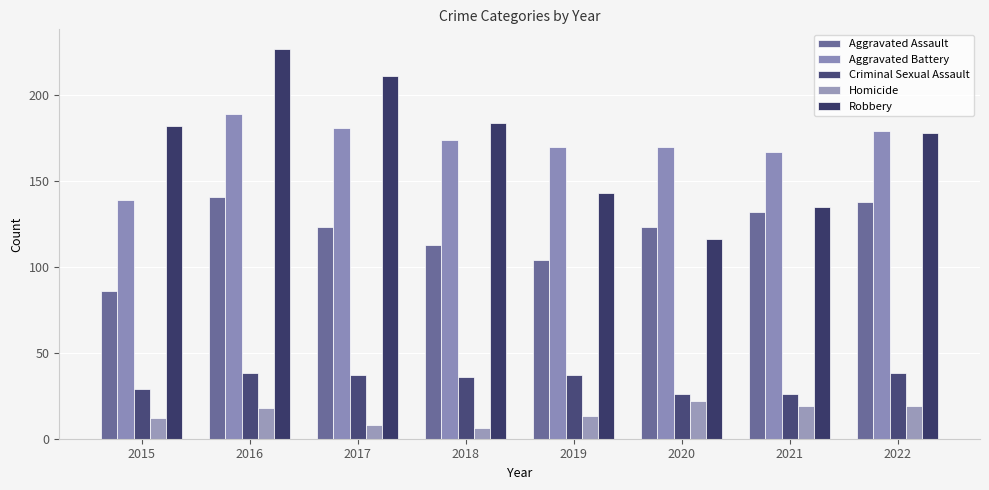

Reading left to right, transcribe all the data shown in this chart.

Aggravated Assault: 86	141	123	113	104	123	132	138
Aggravated Battery: 139	189	181	174	170	170	167	179
Criminal Sexual Assault: 29	38	37	36	37	26	26	38
Homicide: 12	18	8	6	13	22	19	19
Robbery: 182	227	211	184	143	116	135	178